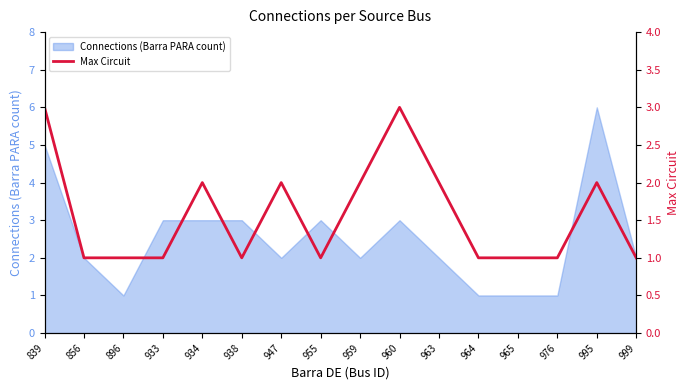

List the labels in order of value, largest first.

839, 960, 934, 947, 959, 963, 995, 856, 896, 933, 938, 955, 964, 965, 976, 999